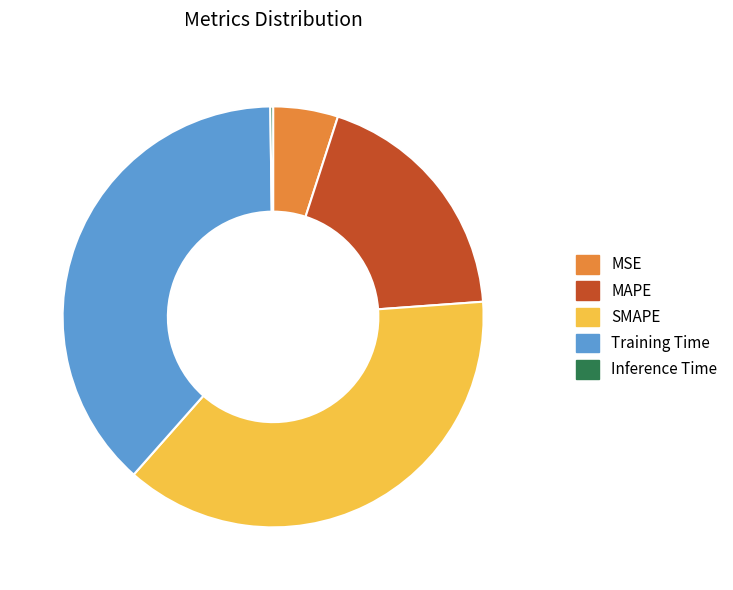

Does SMAPE account for over 50% of the chart?

No